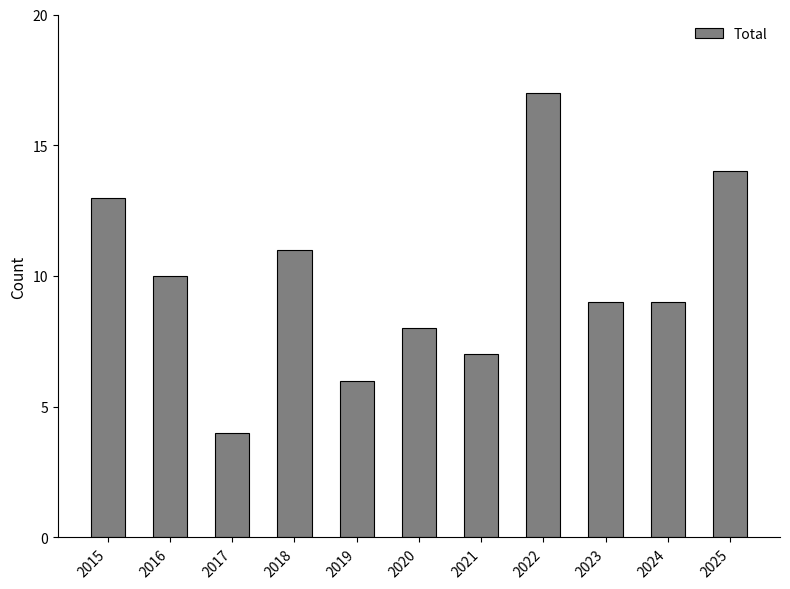

Count the number of categories in the chart.

11